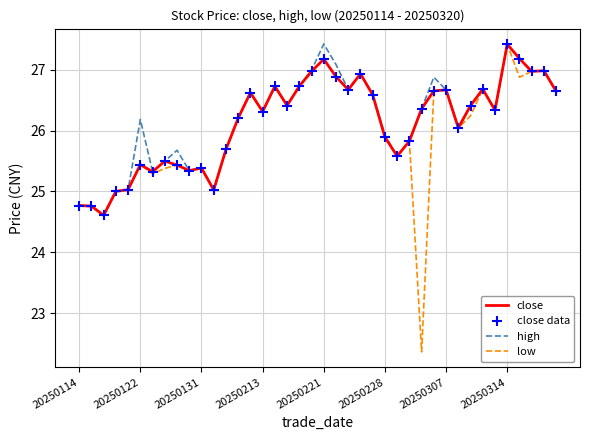

What is the minimum value for high?

24.6